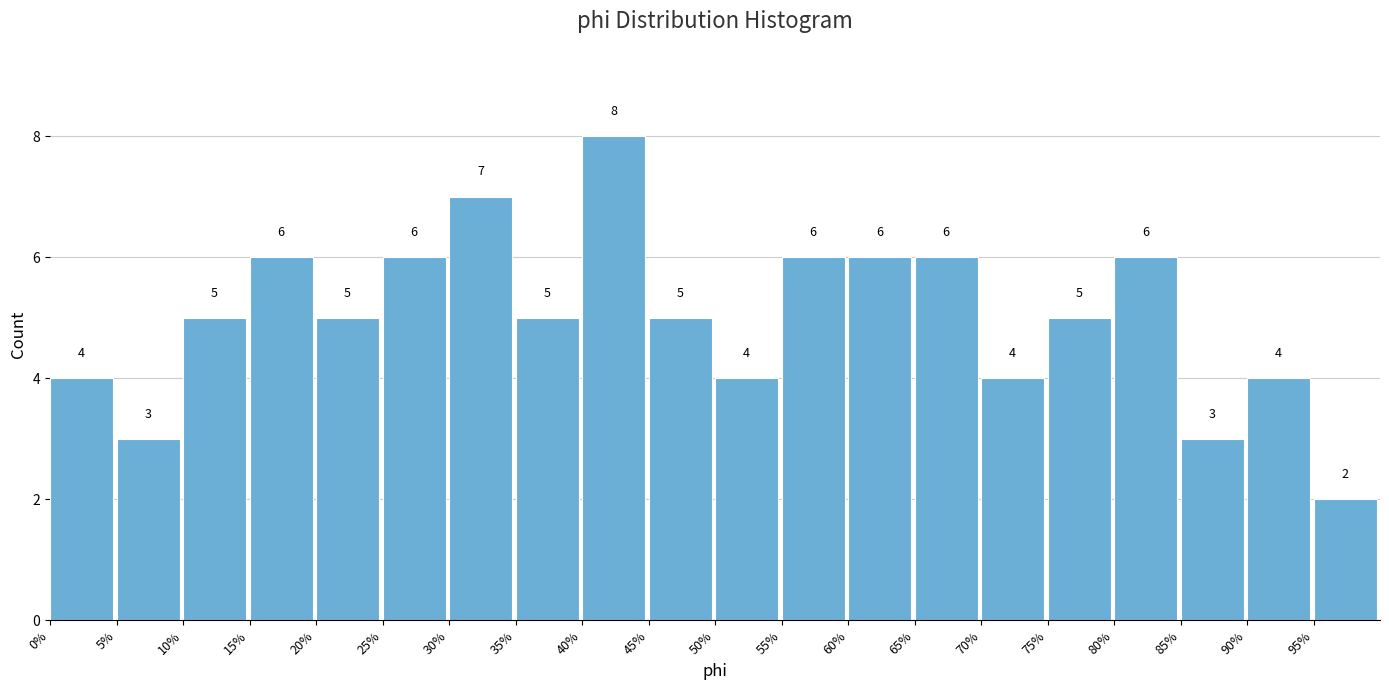

Reading left to right, what are all the values shown in this chart?

4	3	5	6	5	6	7	5	8	5	4	6	6	6	4	5	6	3	4	2